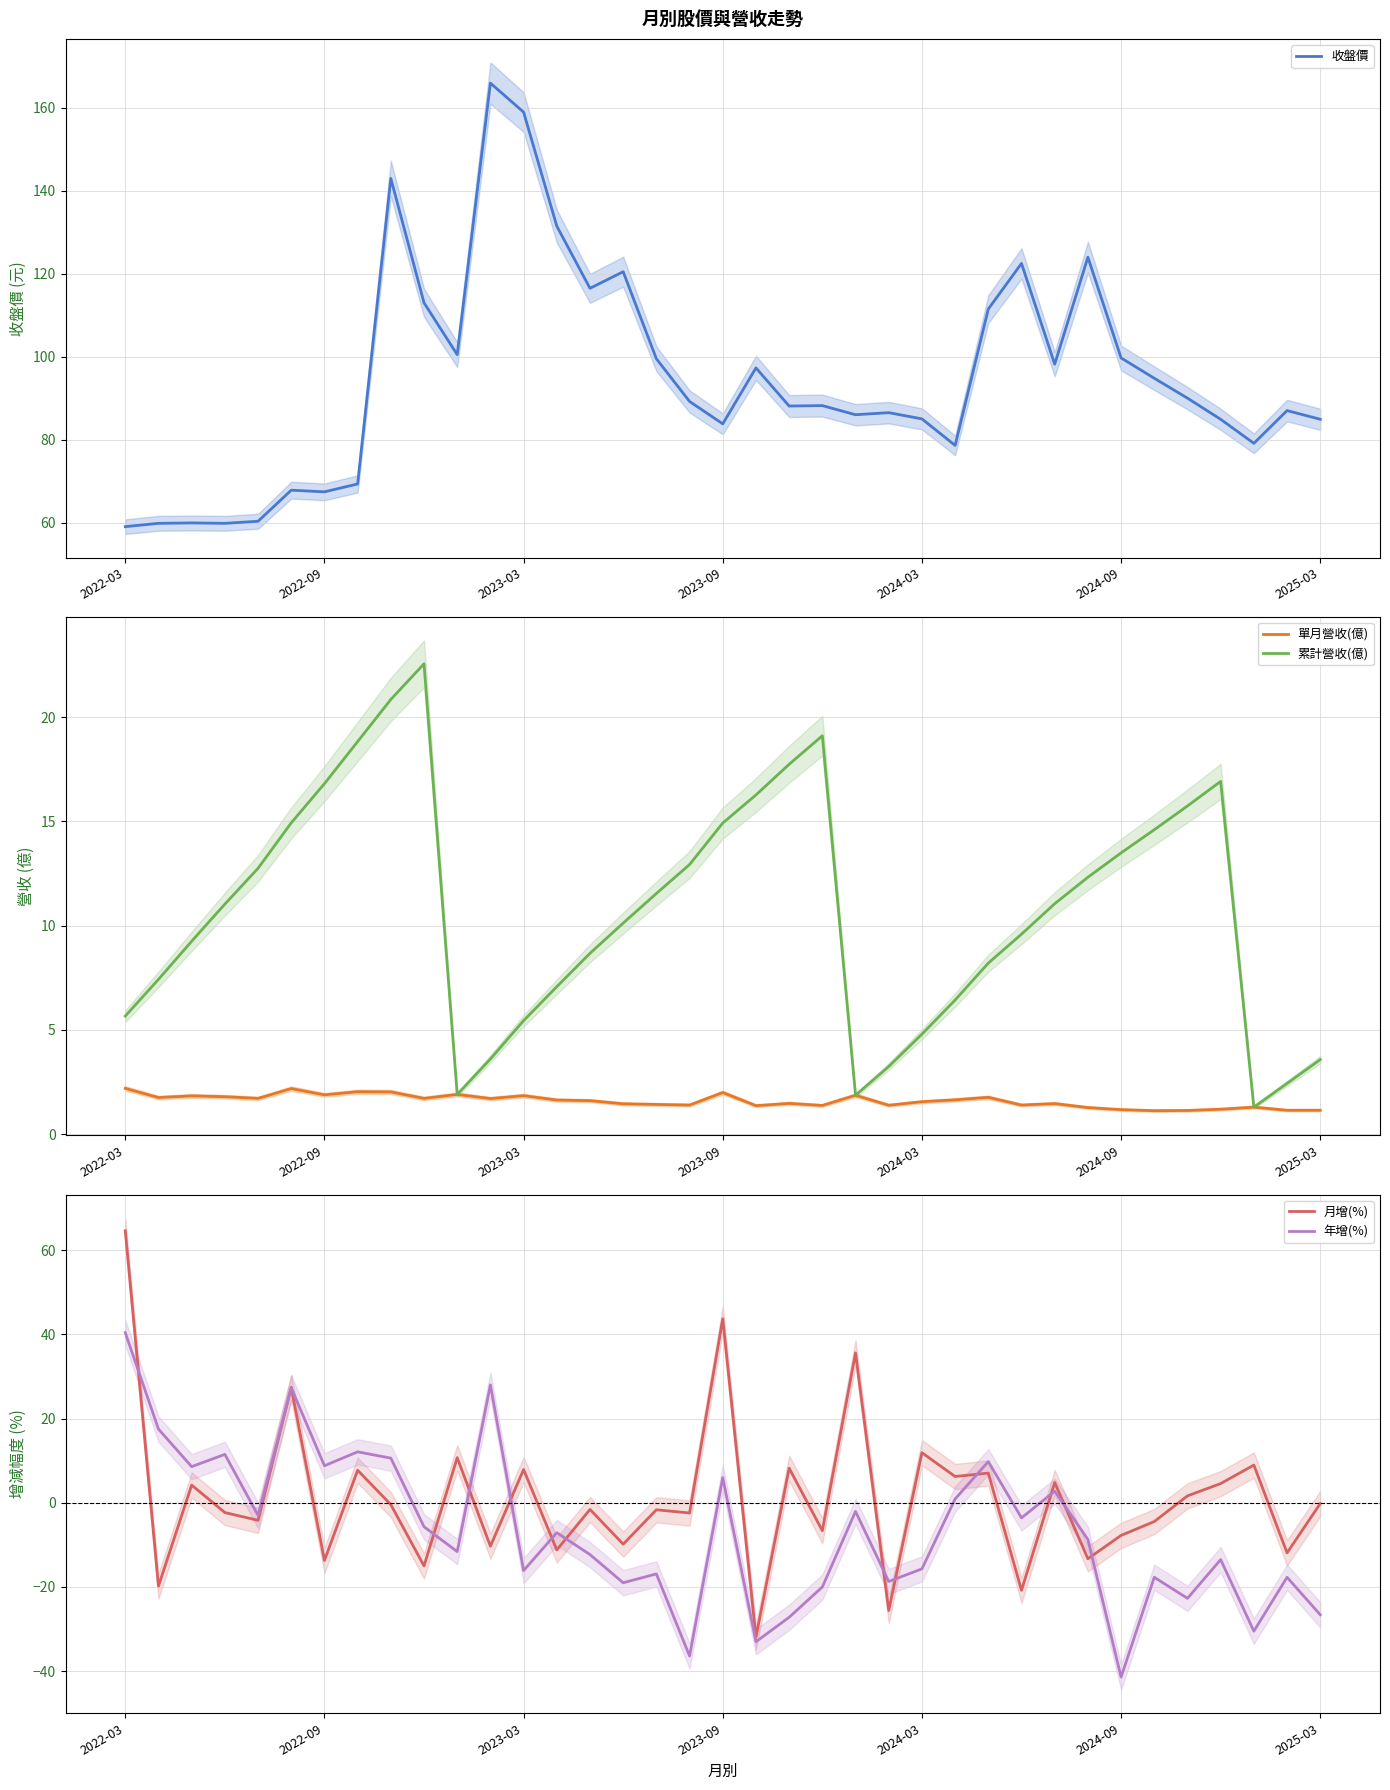

What is the lowest value of the 收盤價 series?

59.0